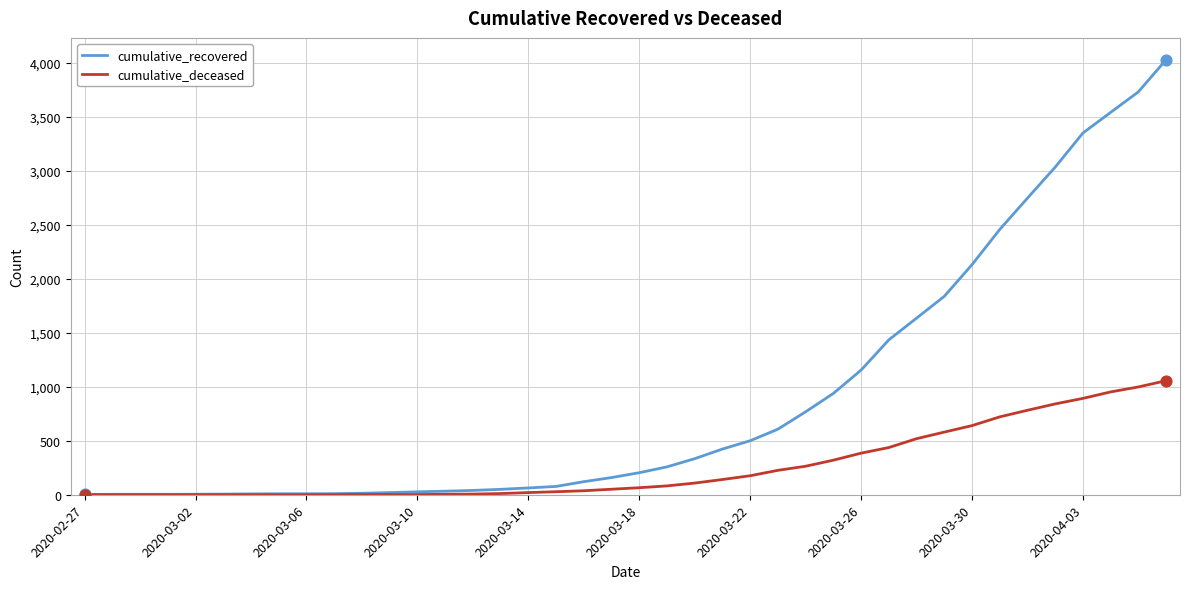

Which series has the largest total across all categories?

cumulative_recovered